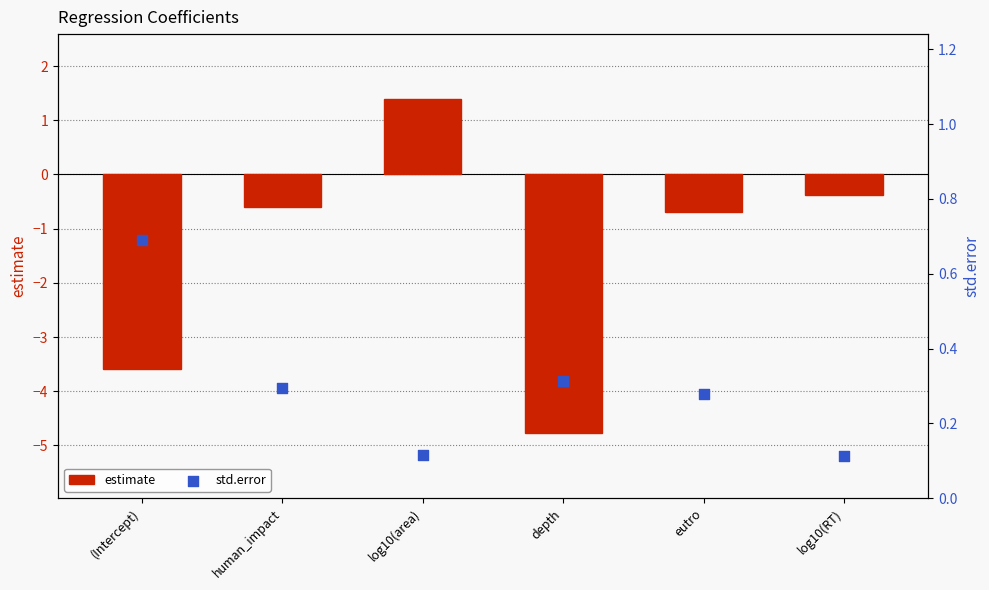

Which series has the largest Y range (max minus min)?

estimate